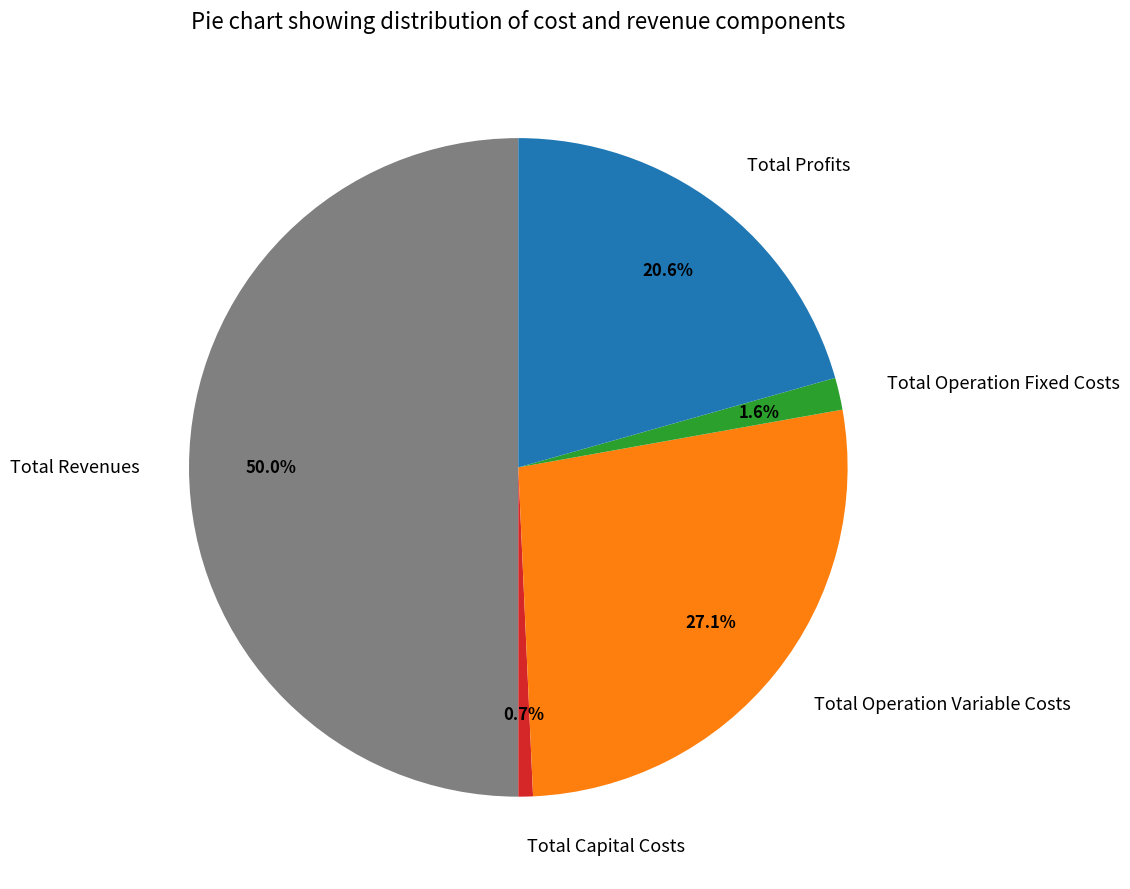

What percentage is the Total Profits slice, to the nearest percent?

21%